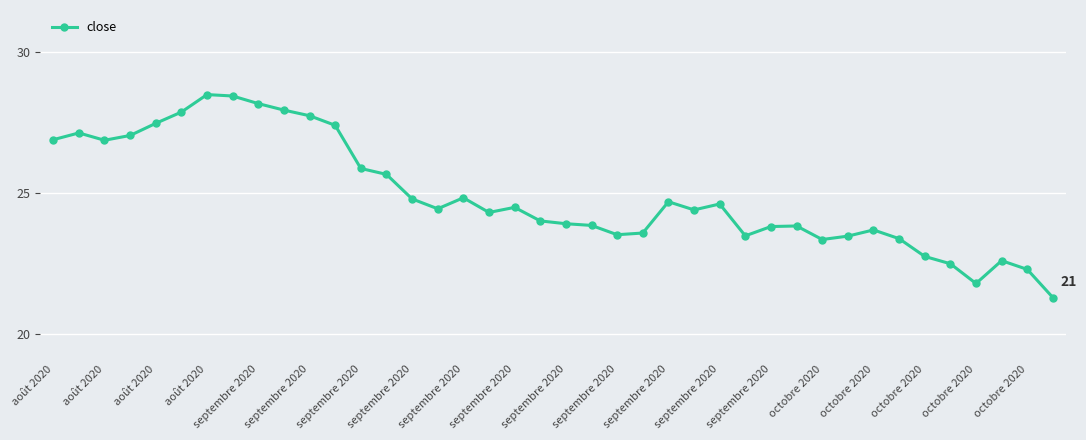

What is the average value?

24.9